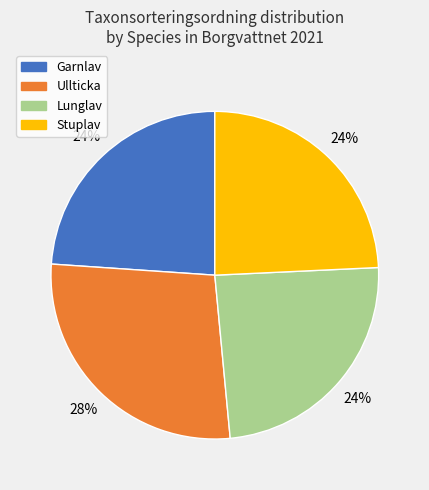

To the nearest percent, what portion does Lunglav represent?

24%